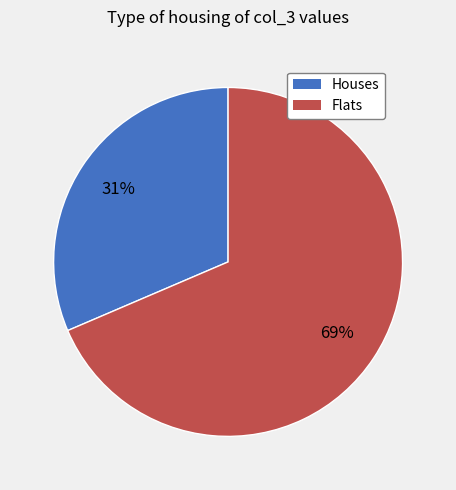

Is there a majority slice in this chart?

Yes